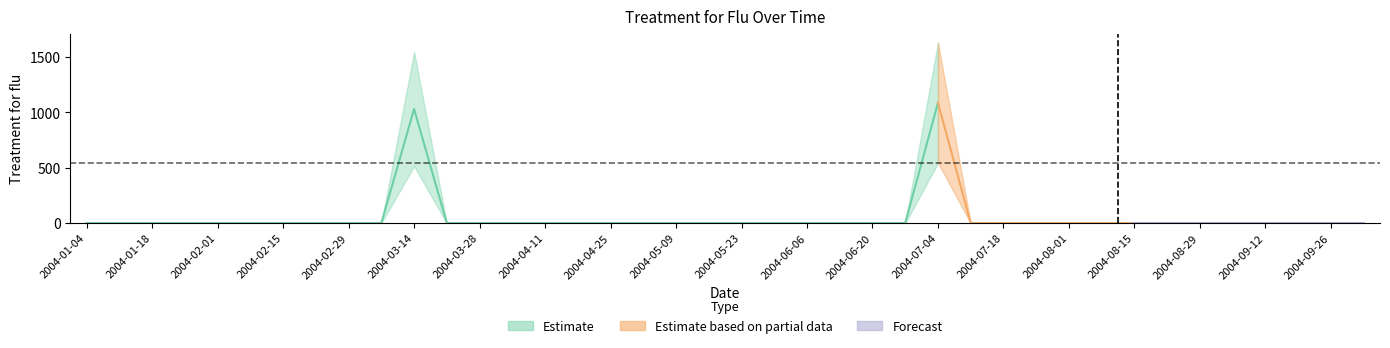

Which has a higher value, 2004-01-11 or 2004-02-22?

2004-01-11